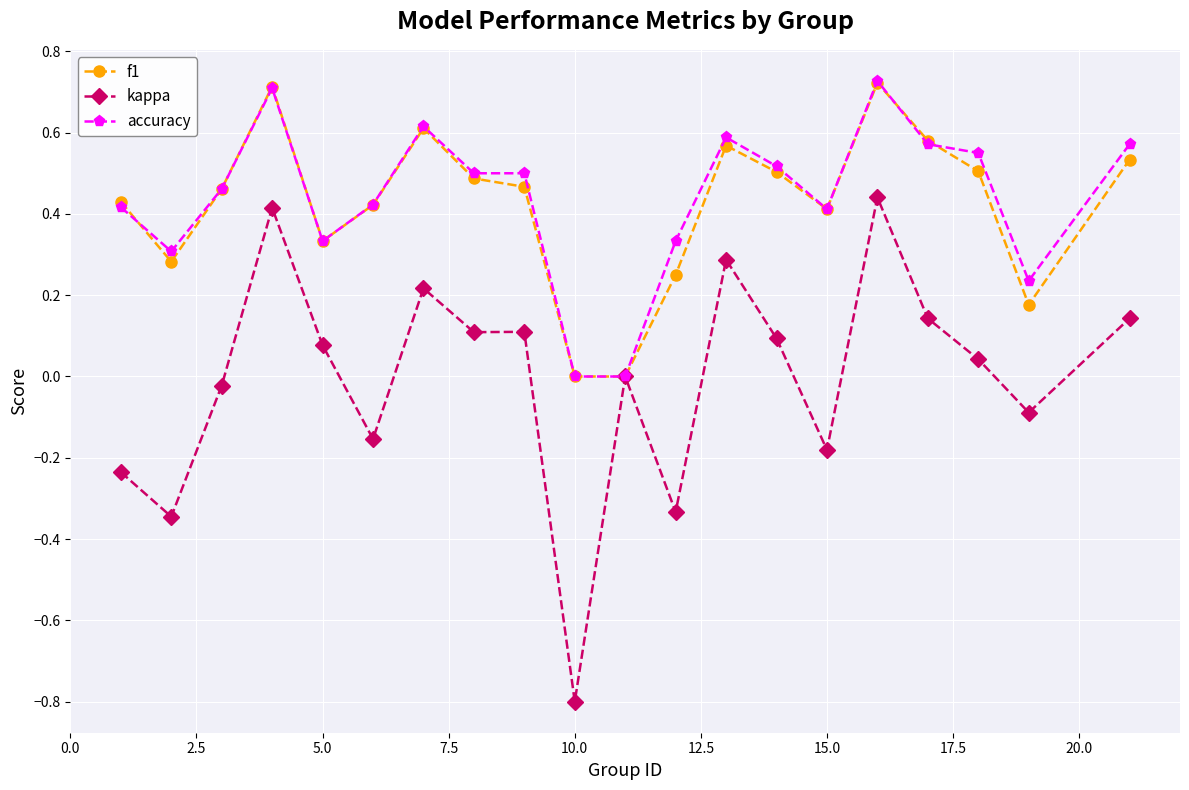

Does the chart display data point markers on the line(s)?

Yes